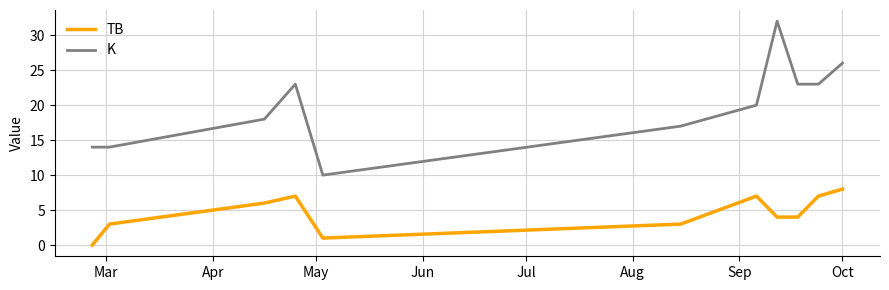

Which series has the largest range (max minus min)?

K